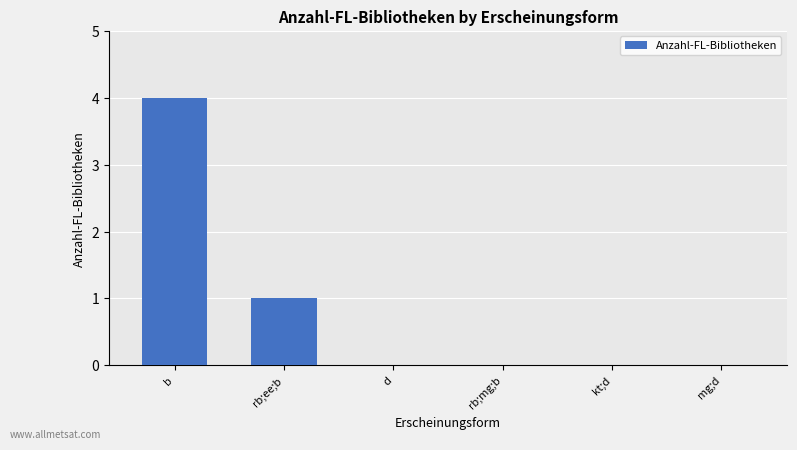

Which has a higher value, rb;mg;b or rb;ee;b?

rb;ee;b